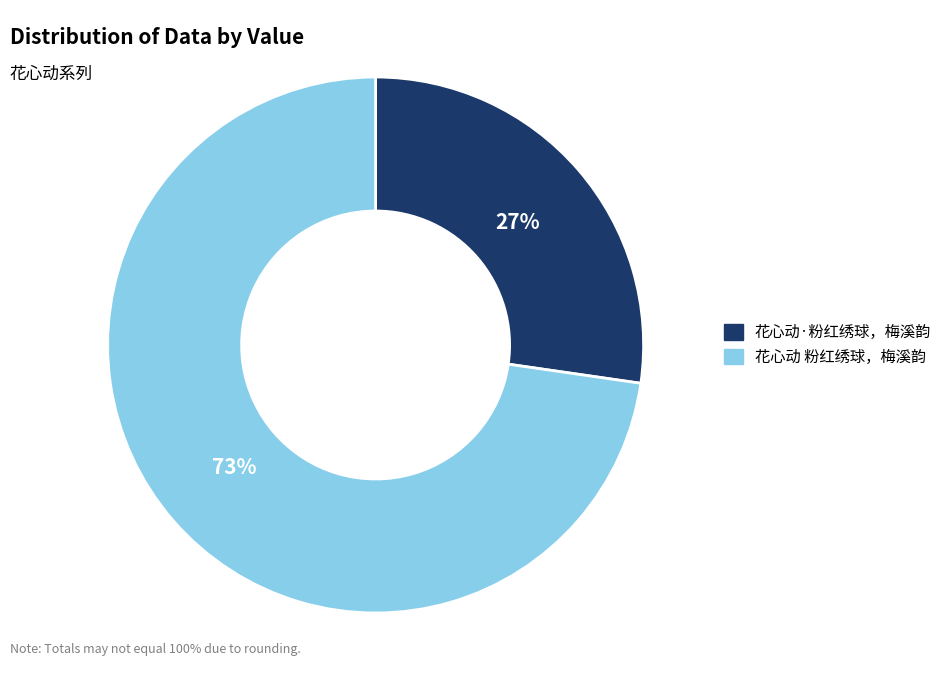

Is 花心动 粉红绣球，梅溪韵 the majority of the pie?

Yes